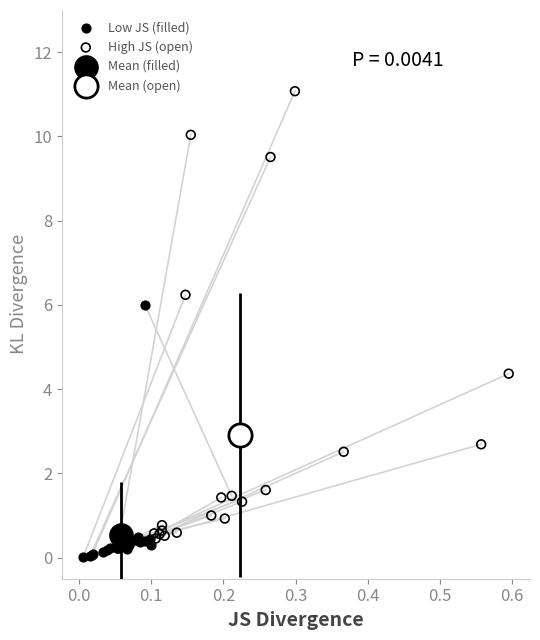

Which series contains the lowest Y value?

Low JS (filled)